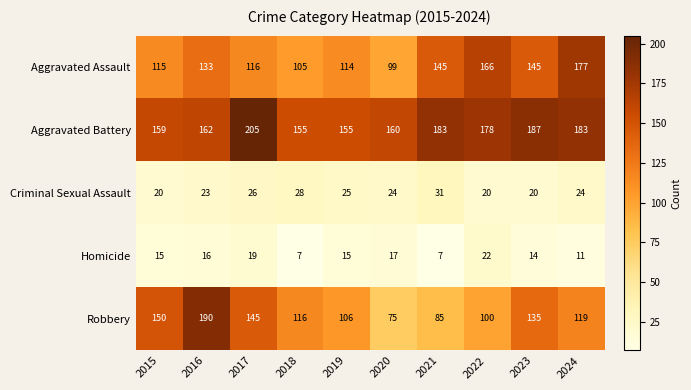

At 2015, list the series in order from smallest to largest.

Homicide, Criminal Sexual Assault, Aggravated Assault, Robbery, Aggravated Battery